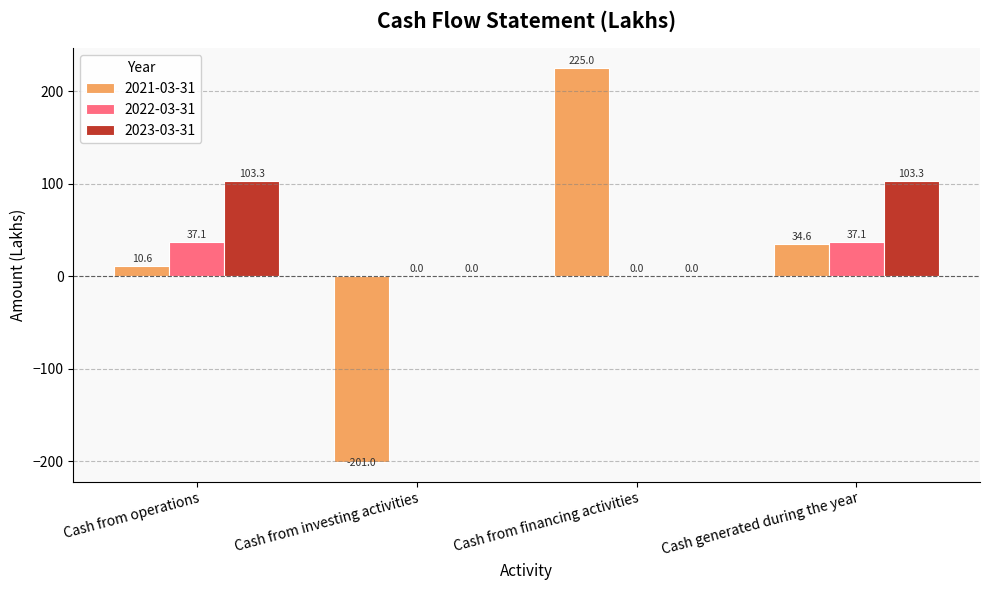

Is it true that 2022-03-31 equals 9.7 at Cash generated during the year?

False